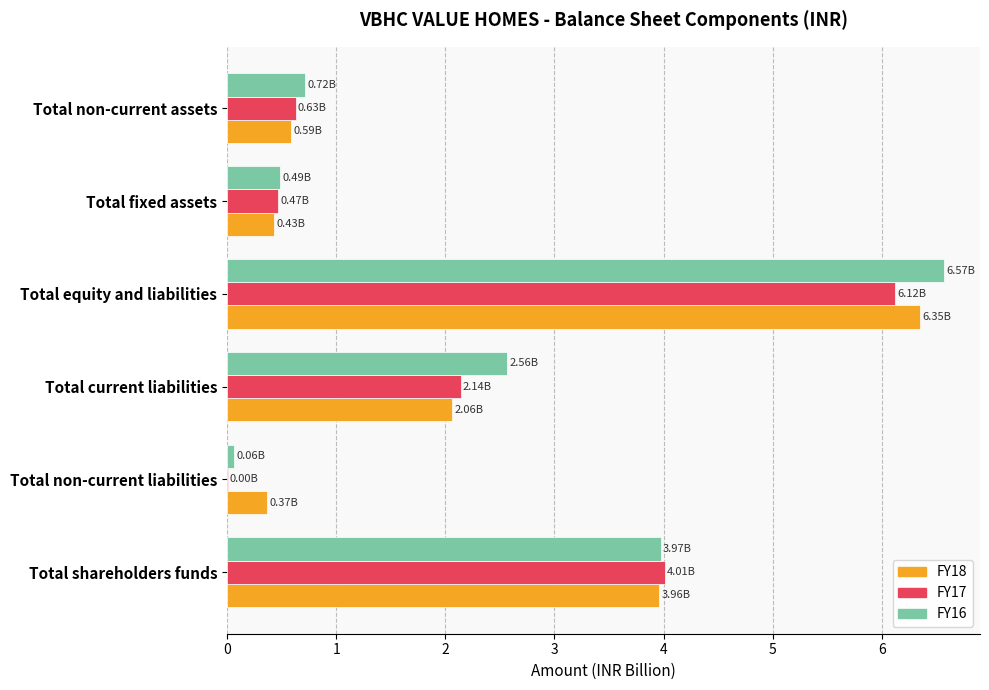

How many data points does each series have?

6